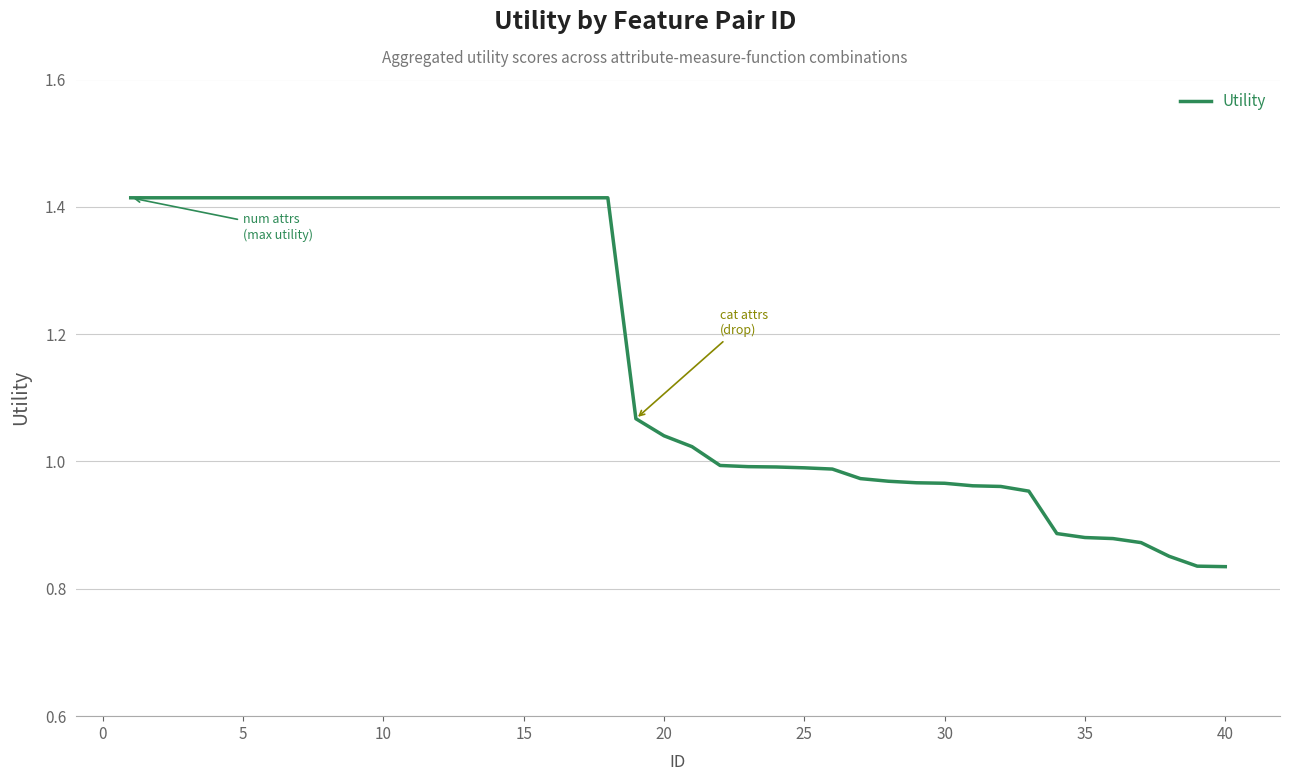

What is the difference between the maximum and minimum values?

0.6